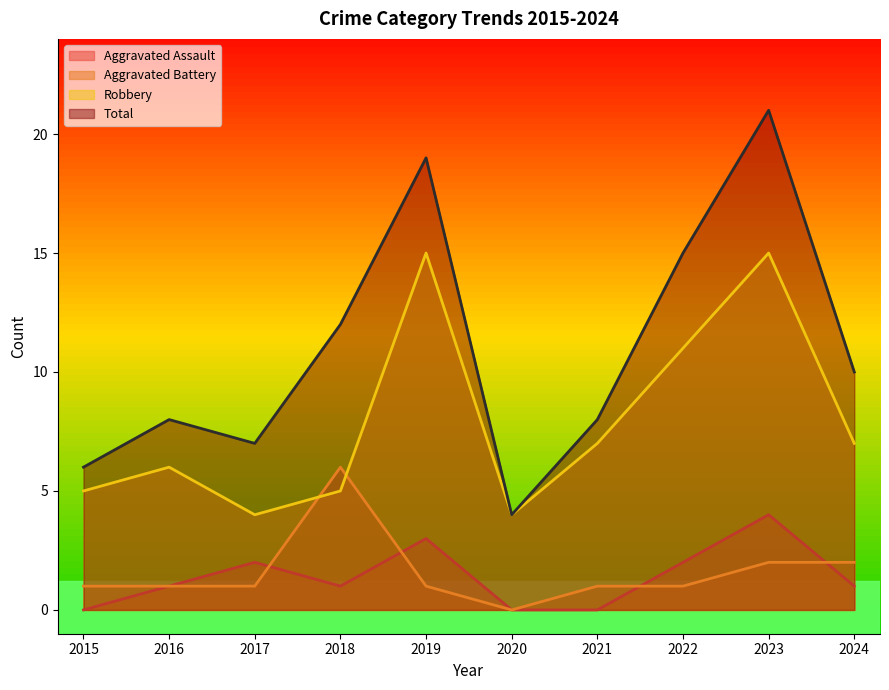

What is the highest value of the Aggravated Assault series?

4